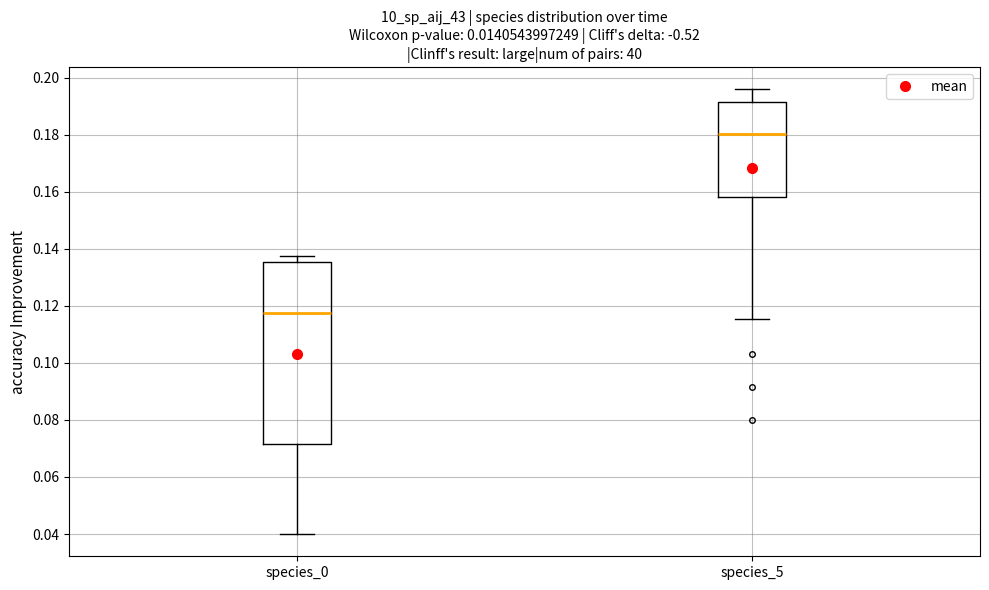

Reading left to right, read every box against the y-axis: the position of its median line, the range the box covers, and the ends of its whiskers. The values are not printed on the chart, so give them approximately, as read against the axis.

species_0: median 0.118, box 0.072 to 0.136, whiskers 0.040 to 0.138
species_5: median 0.180, box 0.158 to 0.192, whiskers 0.116 to 0.196